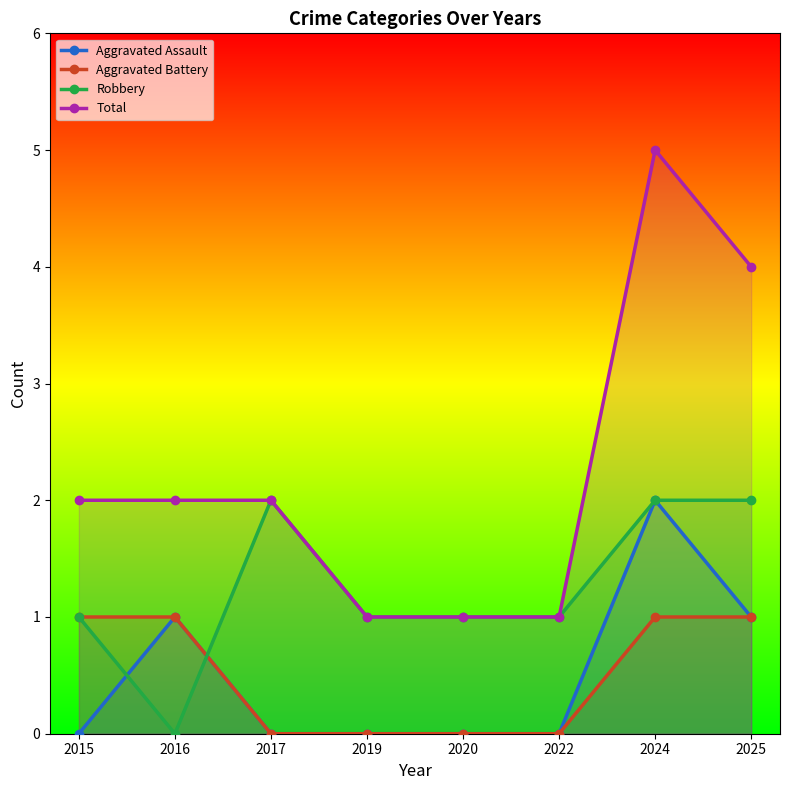

Does the chart have visible grid lines?

No